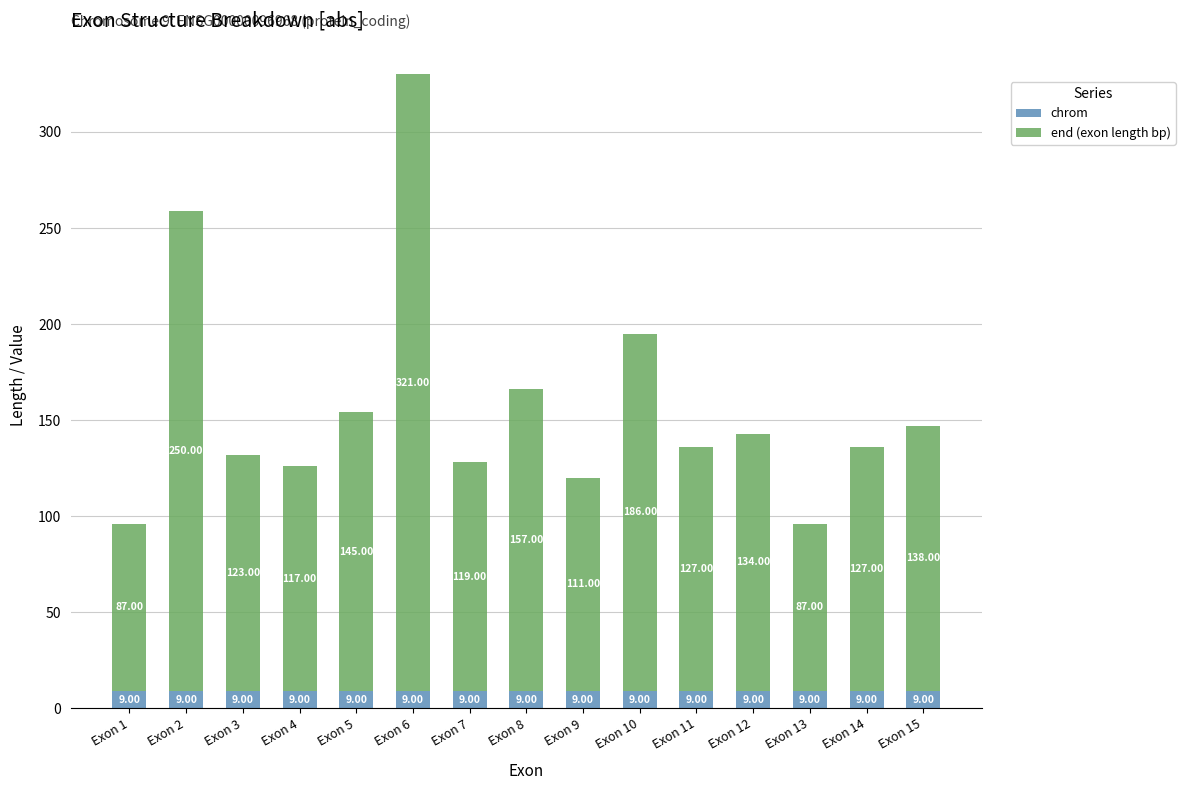

At which category is the sum across all series the highest?

Exon 6